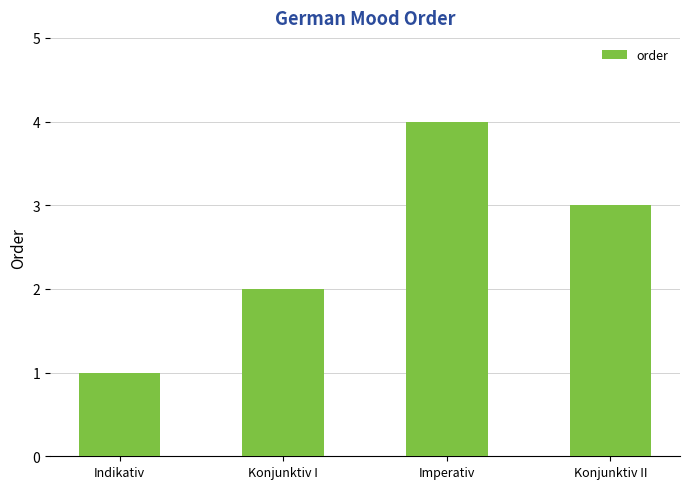

What is the approximate value at Indikativ?

1